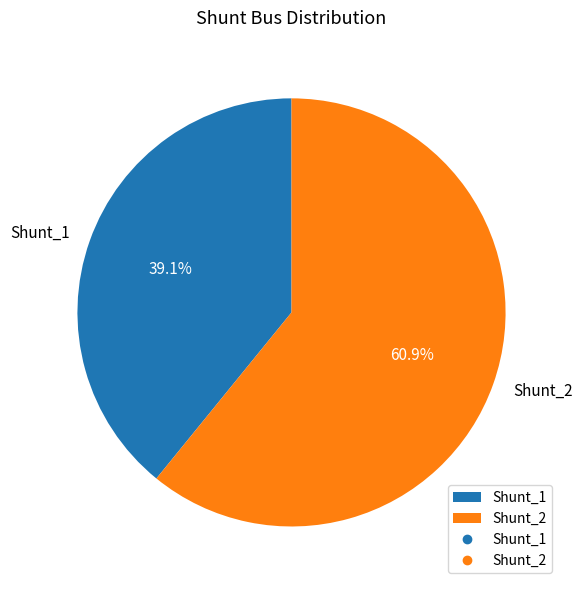

Which category has the smallest portion of the pie?

Shunt_1